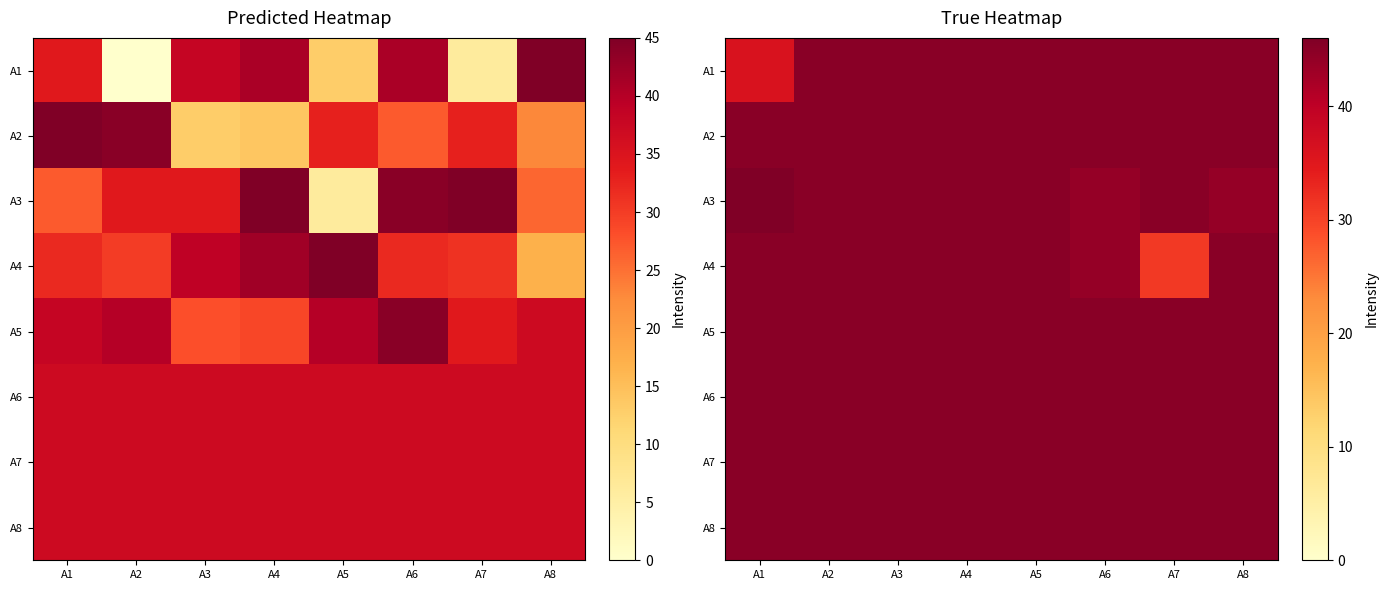

What is the difference between the A4 values at A4 and A6?

1